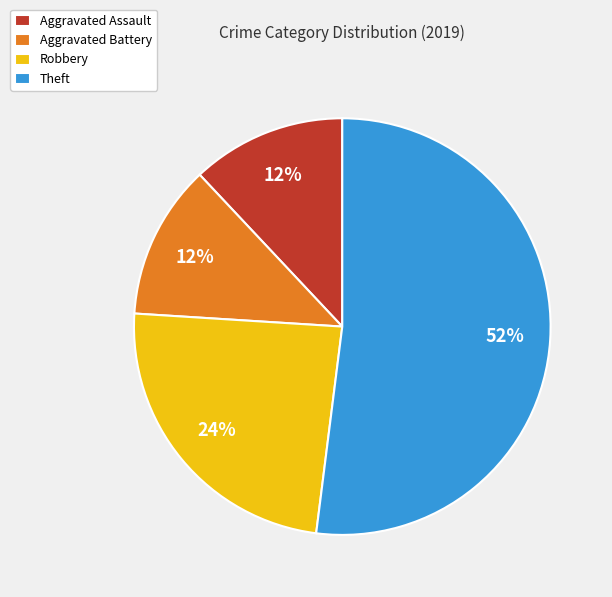

What percentage is the Robbery slice, to the nearest percent?

24%